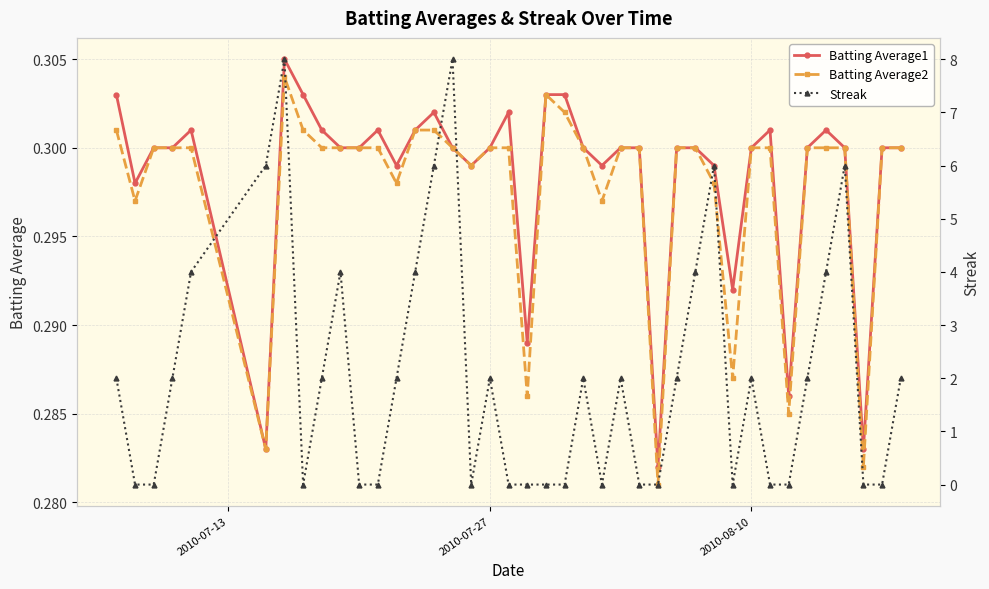

True or false: Batting Average2 and Batting Average1 cross at least once.

False